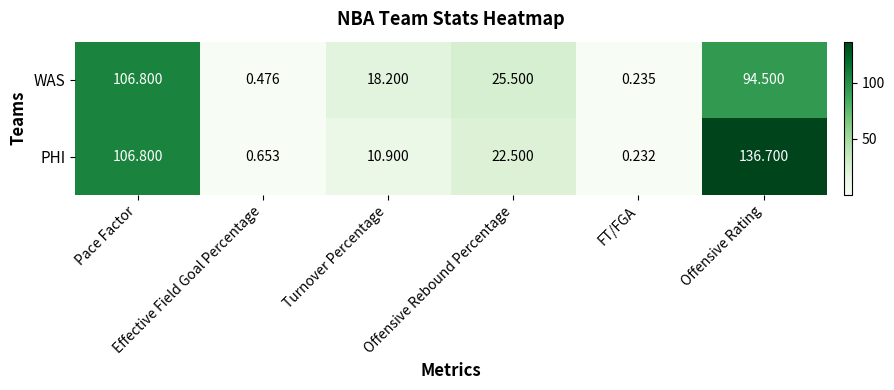

At FT/FGA, list the series in order from largest to smallest.

WAS, PHI